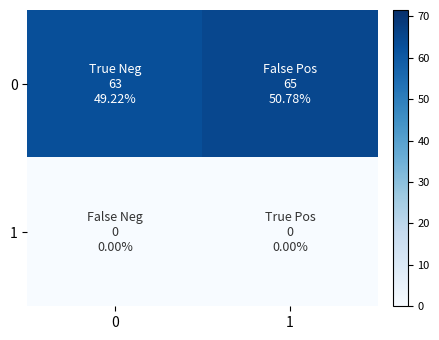

Reading left to right, extract all data points from this chart.

0: 0=63	1=65
1: 0=0	1=0